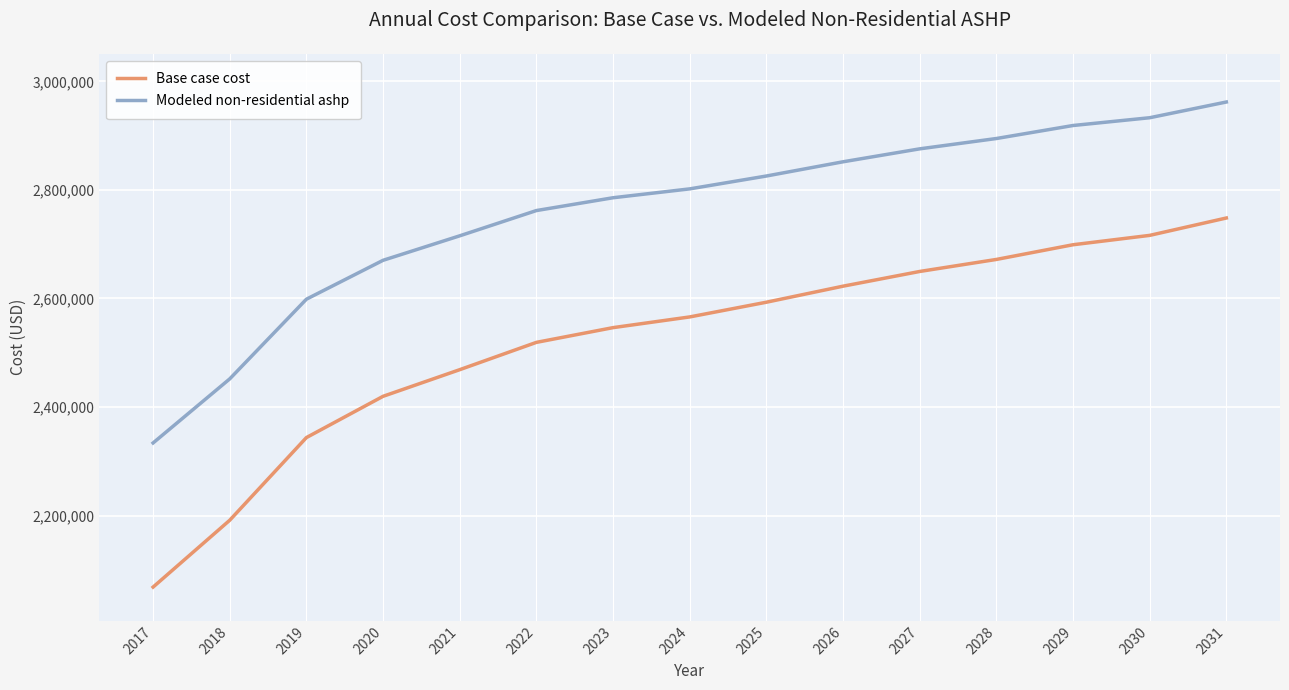

List the labels in order of Modeled non-residential ashp value, smallest first.

2017, 2018, 2019, 2020, 2021, 2022, 2023, 2024, 2025, 2026, 2027, 2028, 2029, 2030, 2031